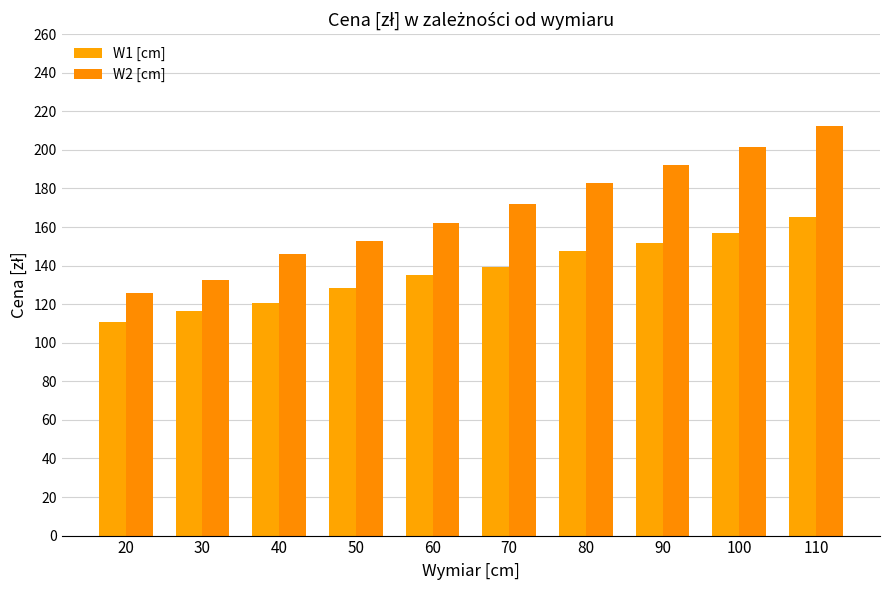

Which series has the largest range (max minus min)?

W2 [cm]